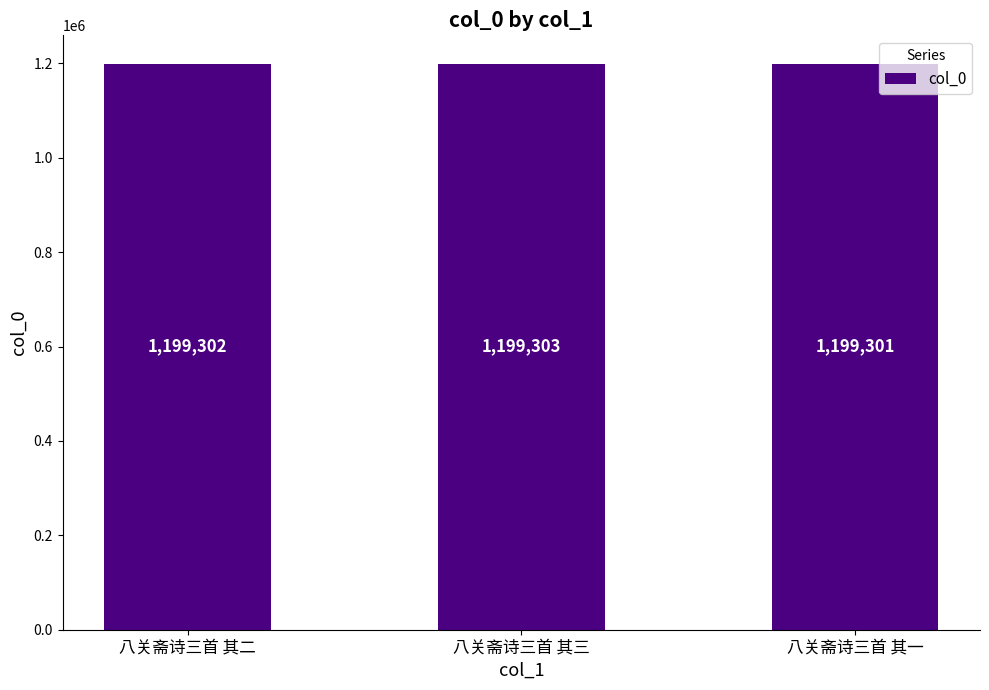

List the labels in order of value, smallest first.

八关斋诗三首 其一, 八关斋诗三首 其二, 八关斋诗三首 其三